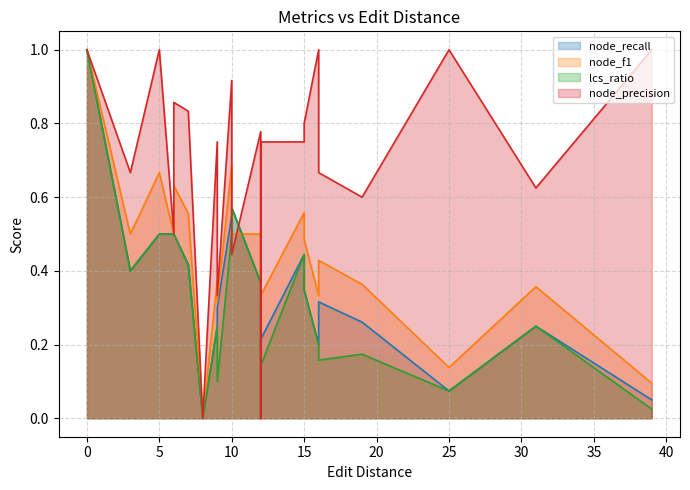

Between 17 and node_recall, which is larger?

node_recall